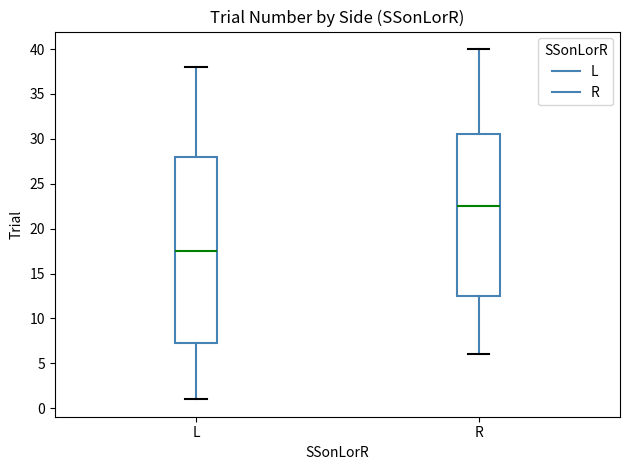

Which box's median line is the highest?

R